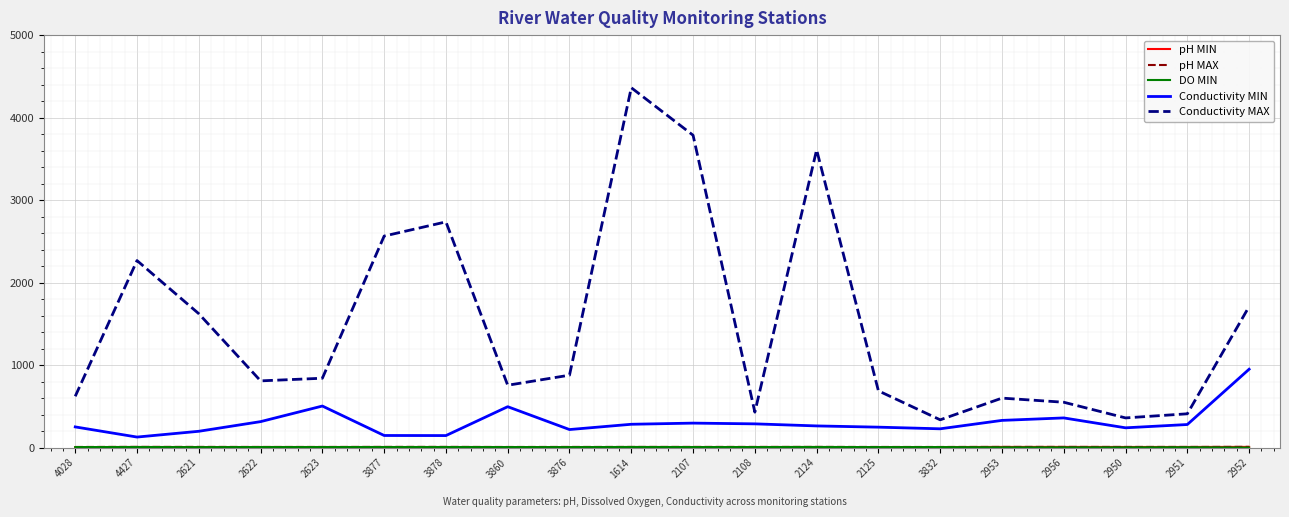

Which series changed the most between 1614 and 2953?

Conductivity MAX